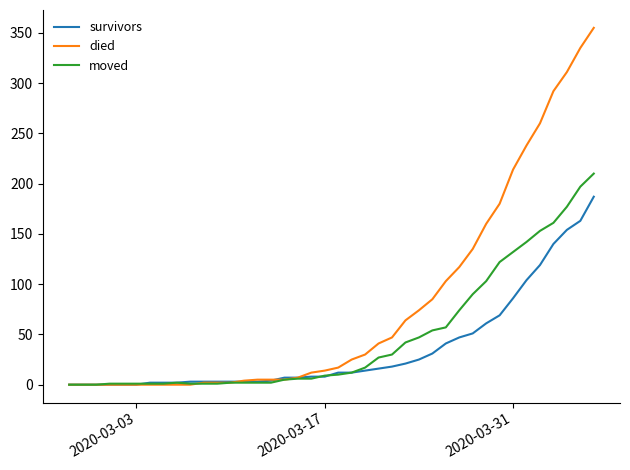

Which series has the widest spread of values?

died